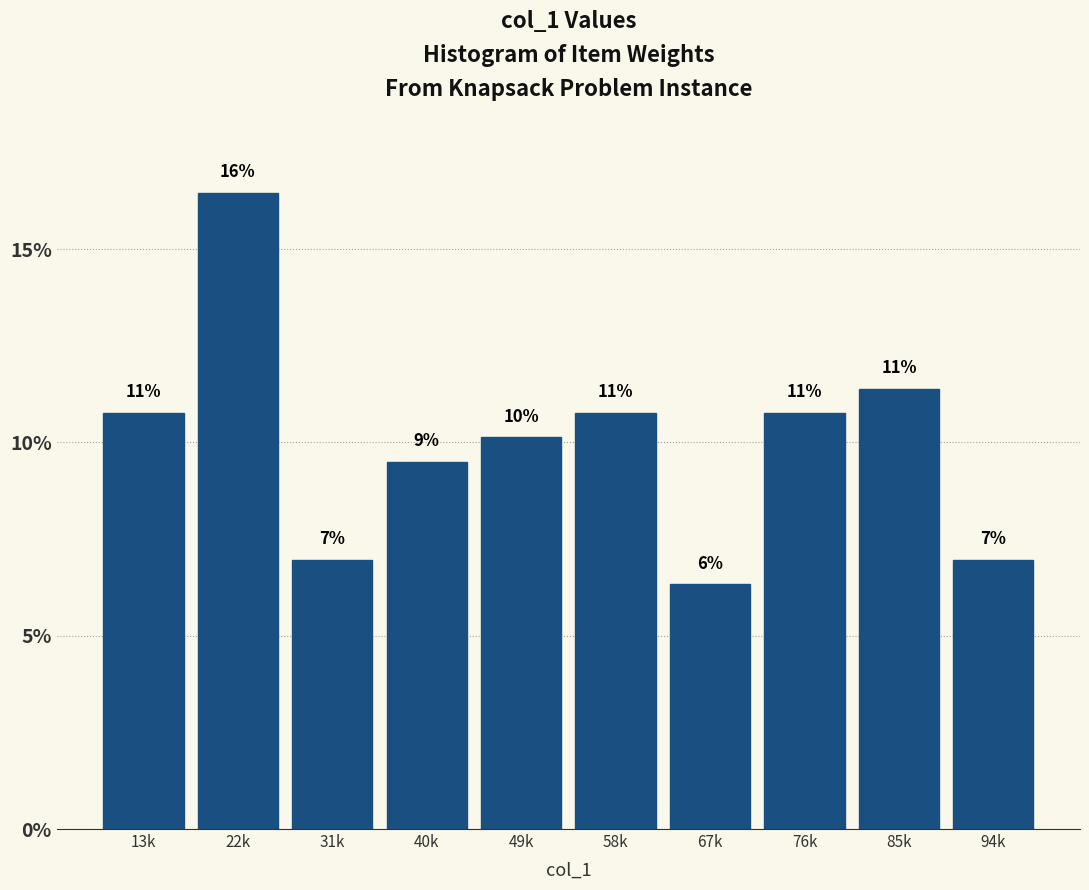

Are the bars horizontal?

No